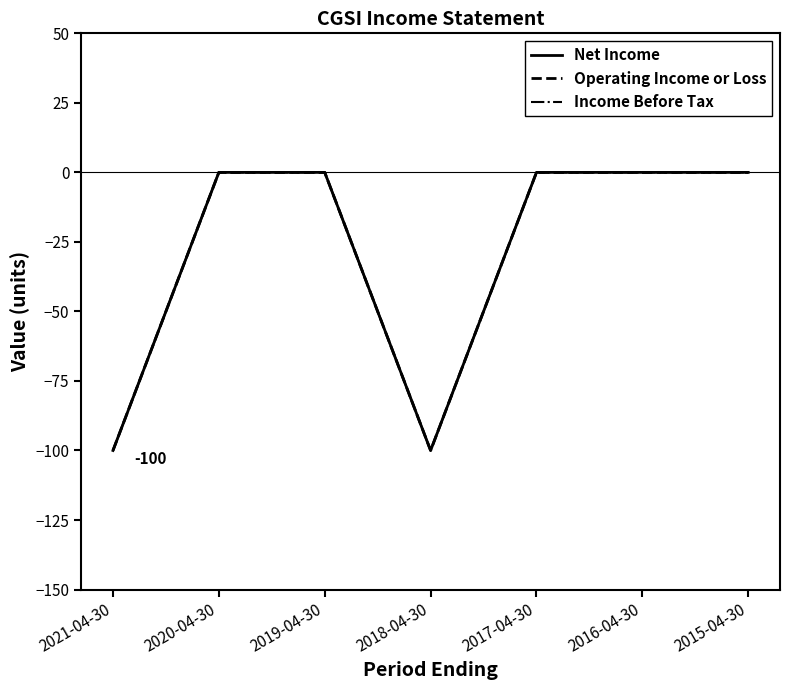

Reading left to right, transcribe all the data shown in this chart.

Net Income: -100	0	0	-100	0	0	0
Operating Income or Loss: -100	0	0	-100	0	0	0
Income Before Tax: -100	0	0	-100	0	0	0